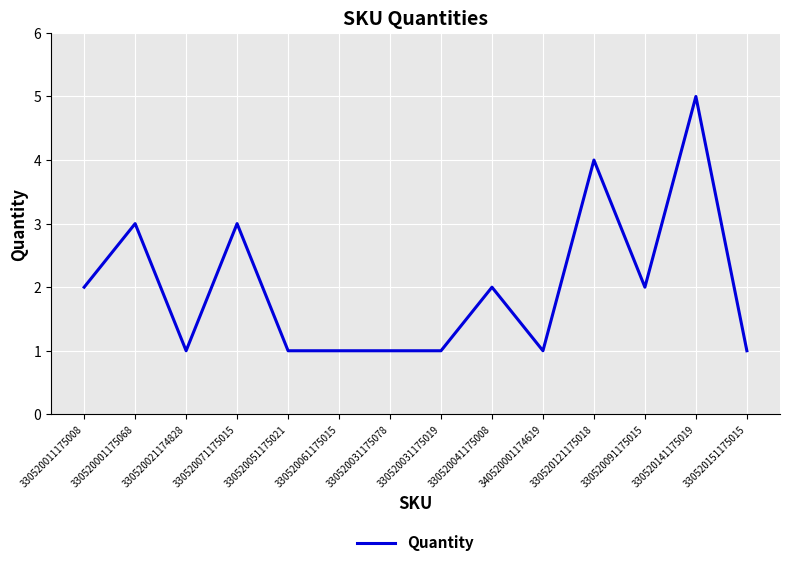

What is the average value?

2